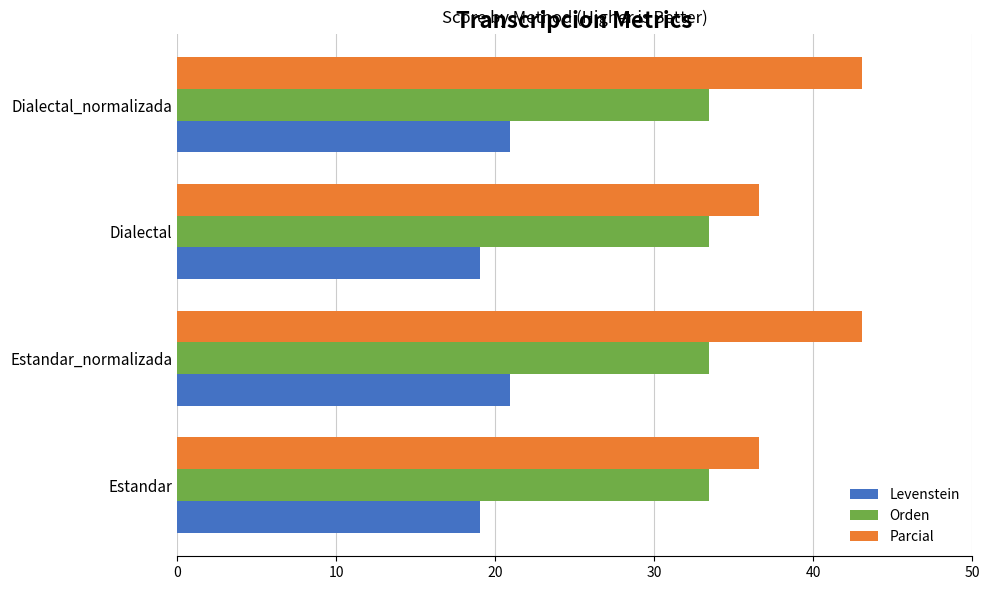

Rank the series at Estandar_normalizada from highest to lowest value.

Parcial, Orden, Levenstein